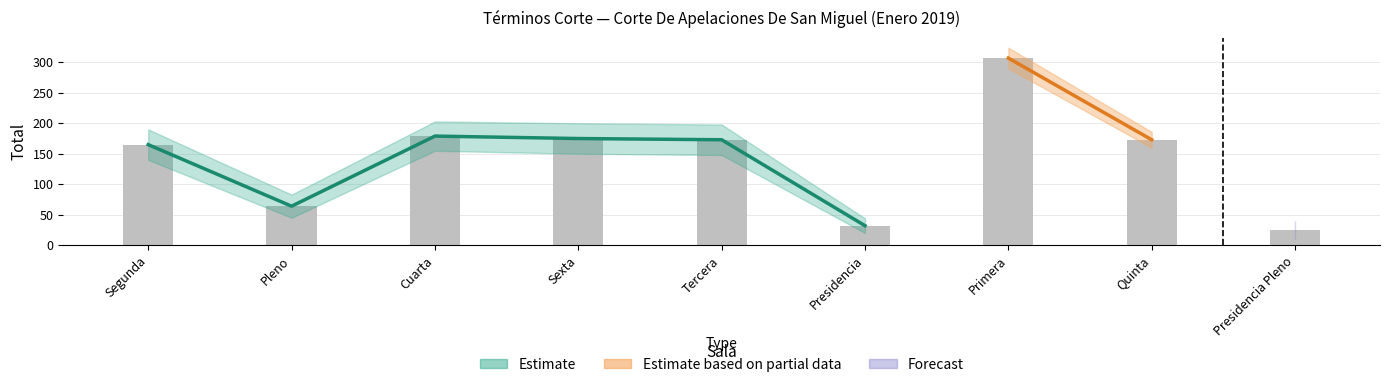

What position from the left is Cuarta?

3